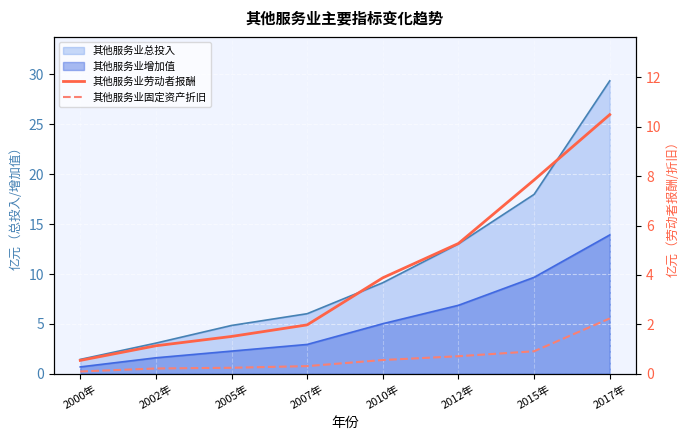

What is the difference between the highest and lowest values at 2015年?

6.9